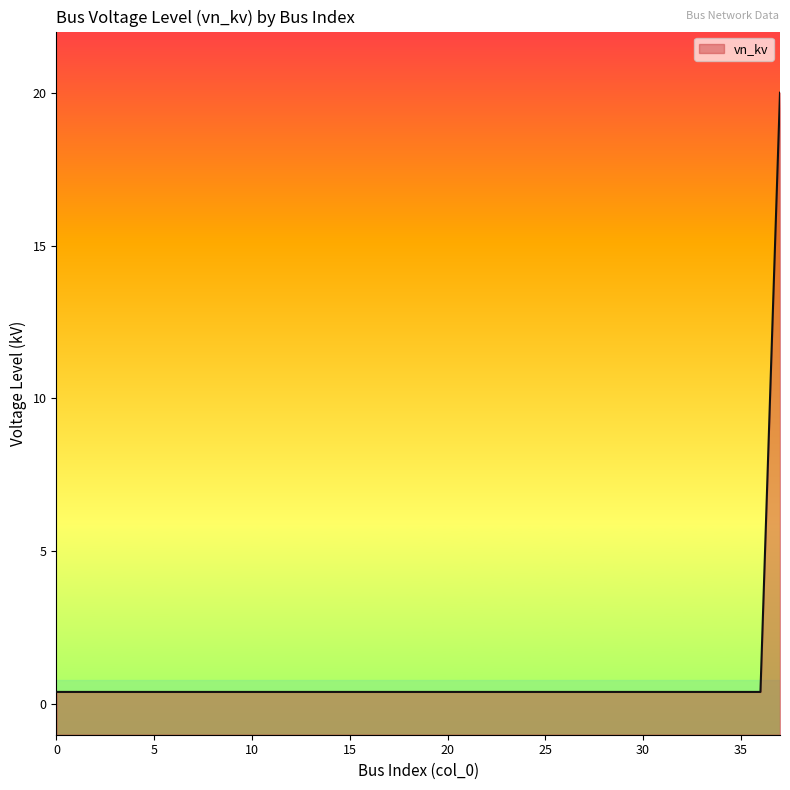

Which label corresponds to the largest value in the chart?

37